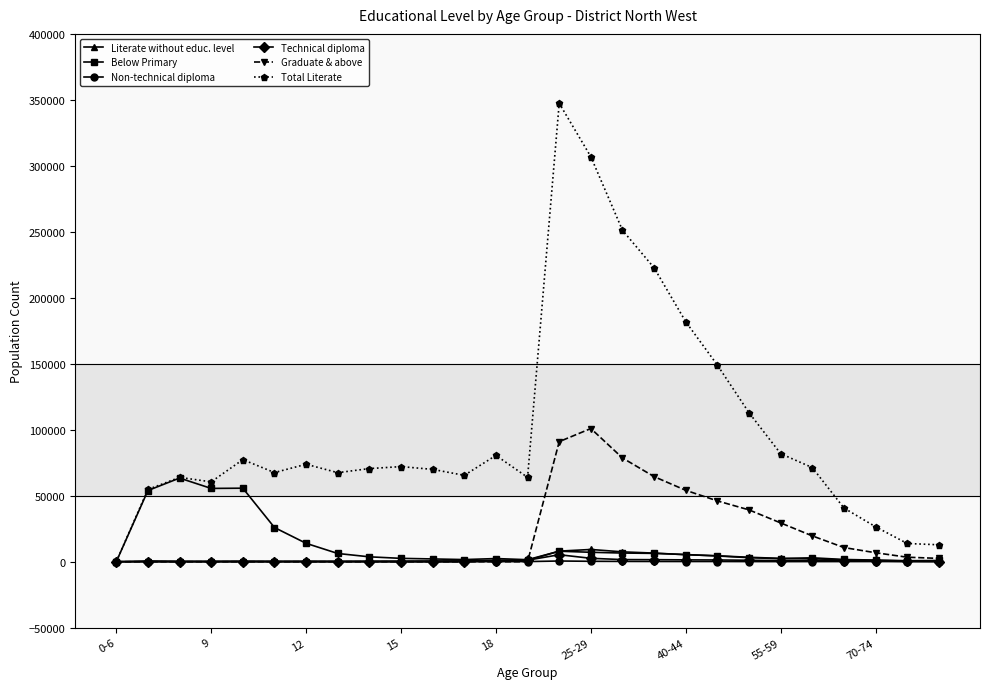

Which series has the largest total across all categories?

Total Literate